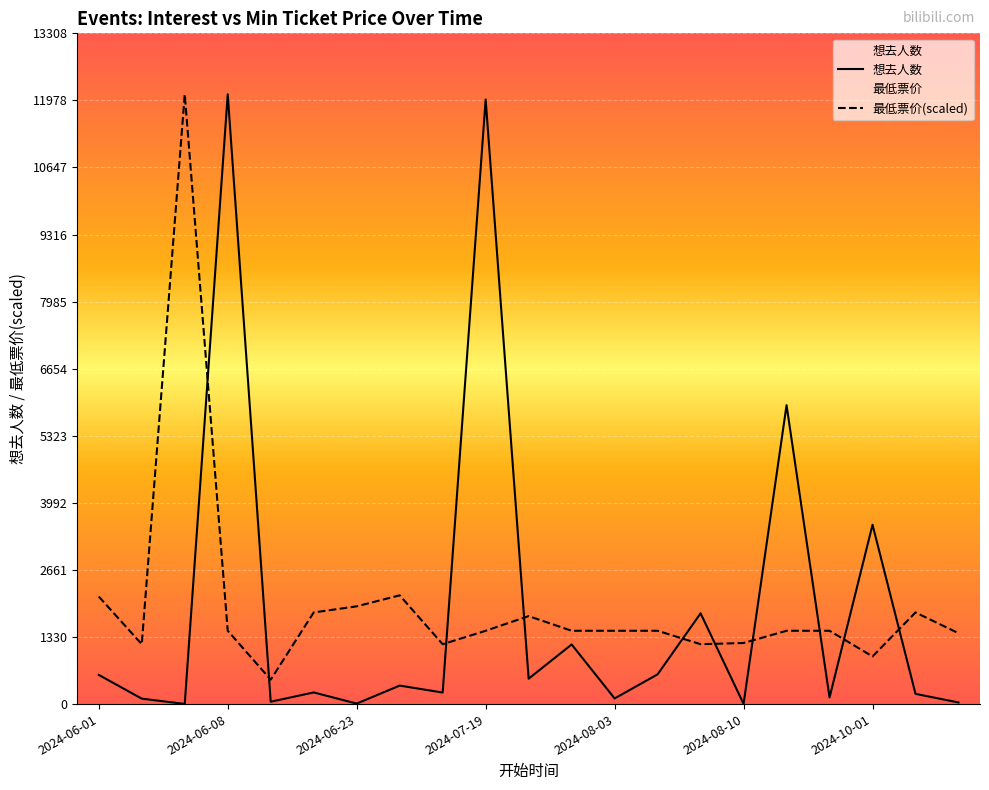

In 最低票价, how many points are higher than both neighbors (excluding endpoints)?

4